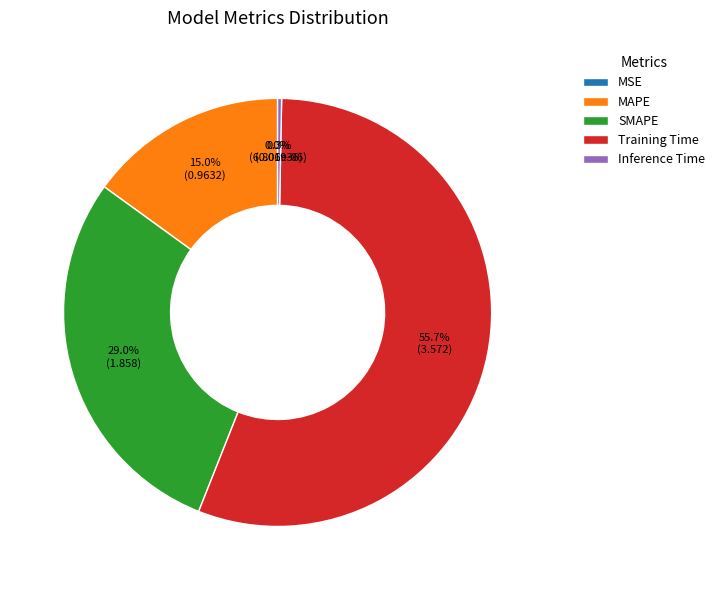

Which has a higher value, Training Time or MAPE?

Training Time